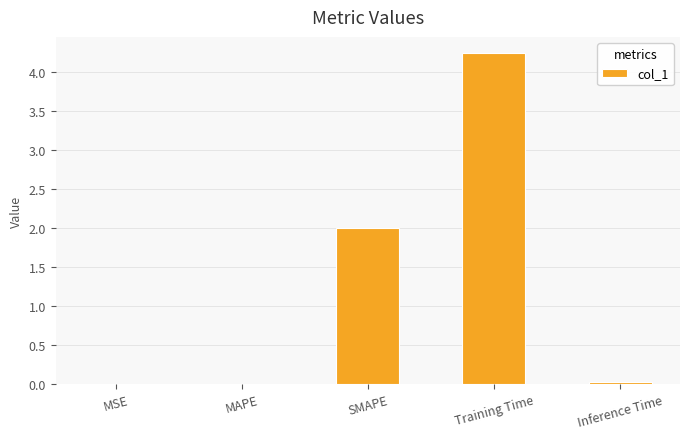

How many data points does each series have?

5